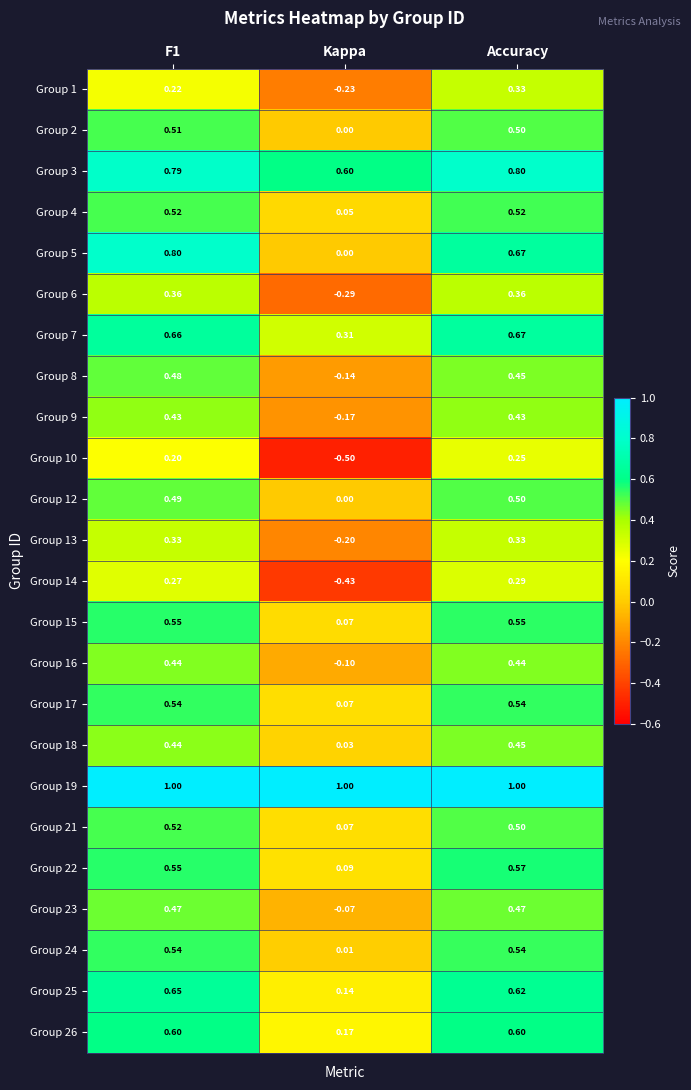

At which label is Group 4 closest to 0?

Kappa